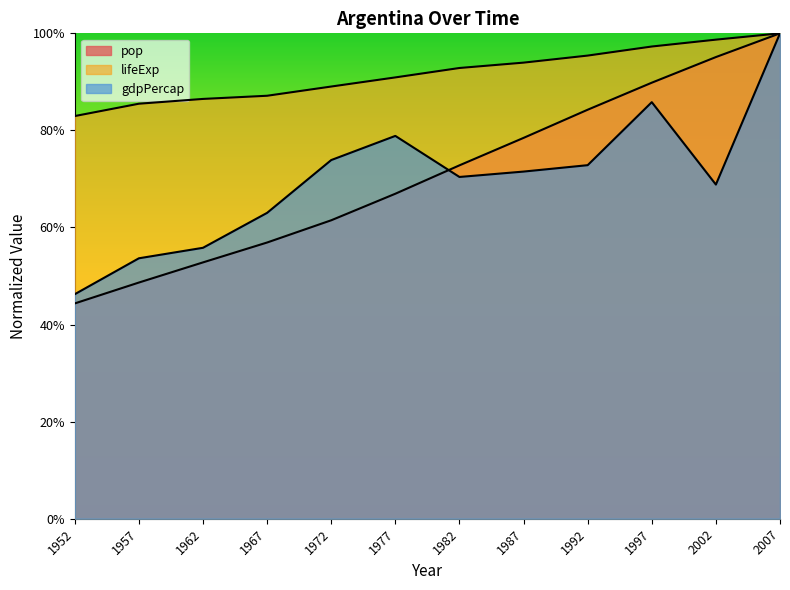

True or false: gdpPercap has a value of 0.7 at 1962.

False